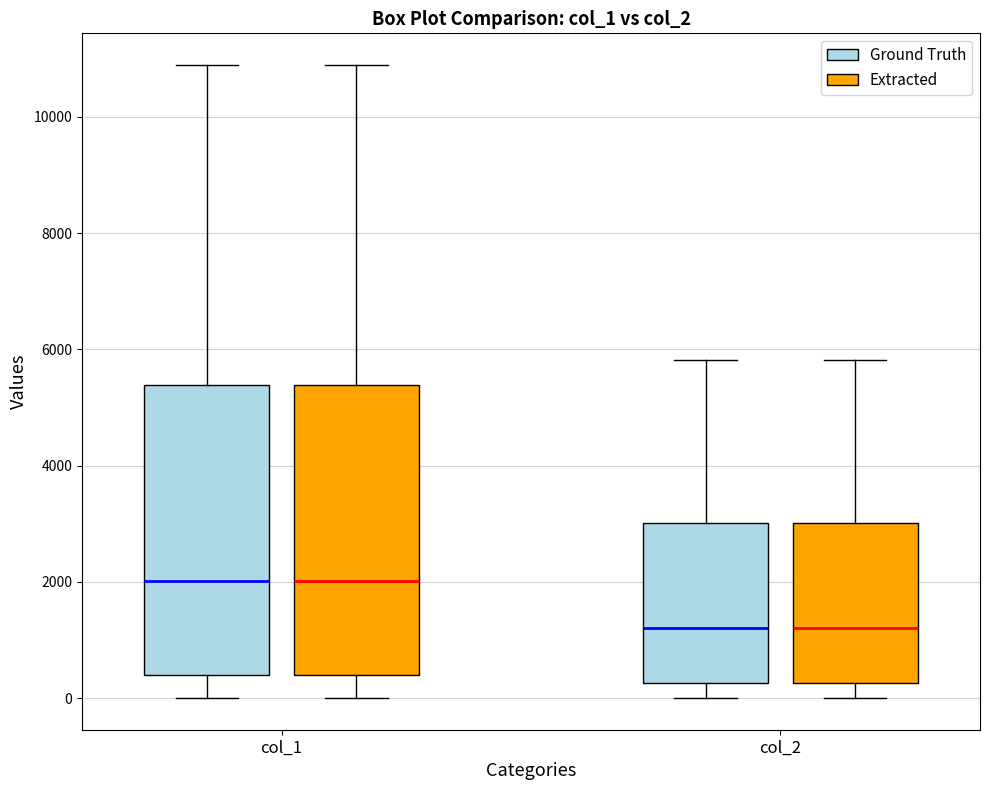

Where is the lower edge of the box for col_1 (Ground Truth) on the y-axis? The values are not printed on the chart, so give them approximately, as read against the axis.

400